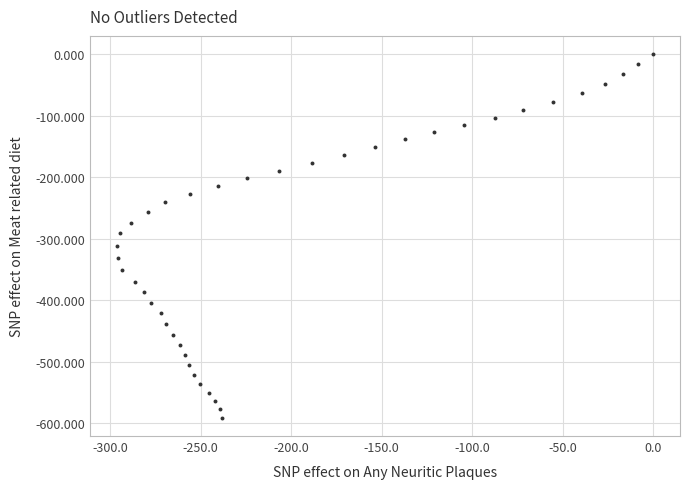

What is the range of Y values (max minus min)?

591.4